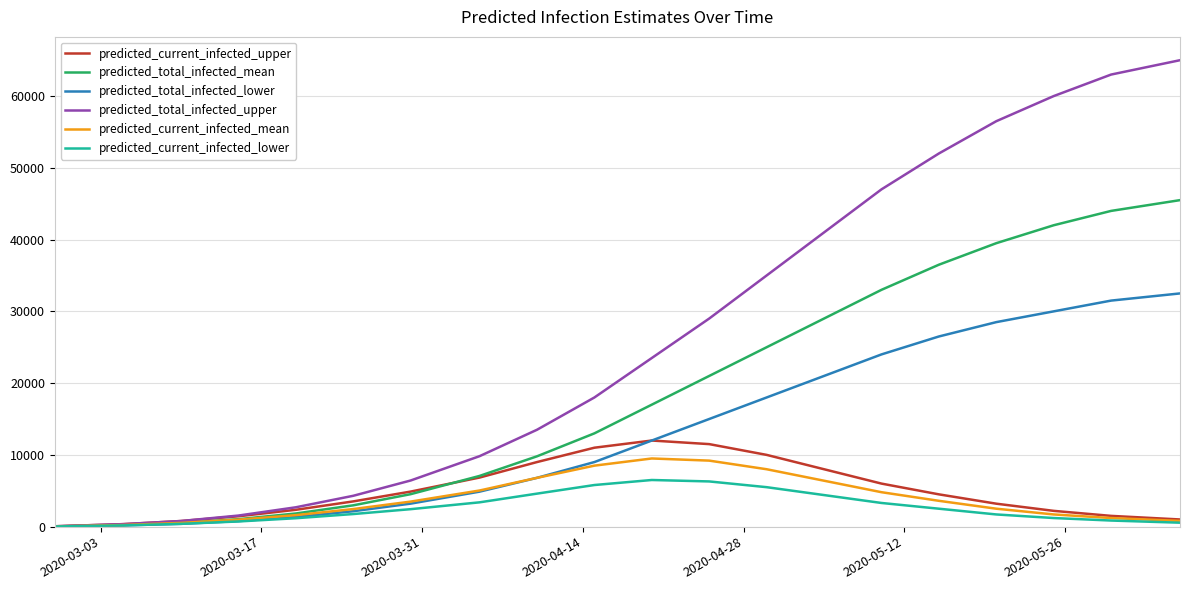

What are all the series names shown in the legend?

predicted_current_infected_upper, predicted_total_infected_mean, predicted_total_infected_lower, predicted_total_infected_upper, predicted_current_infected_mean, predicted_current_infected_lower